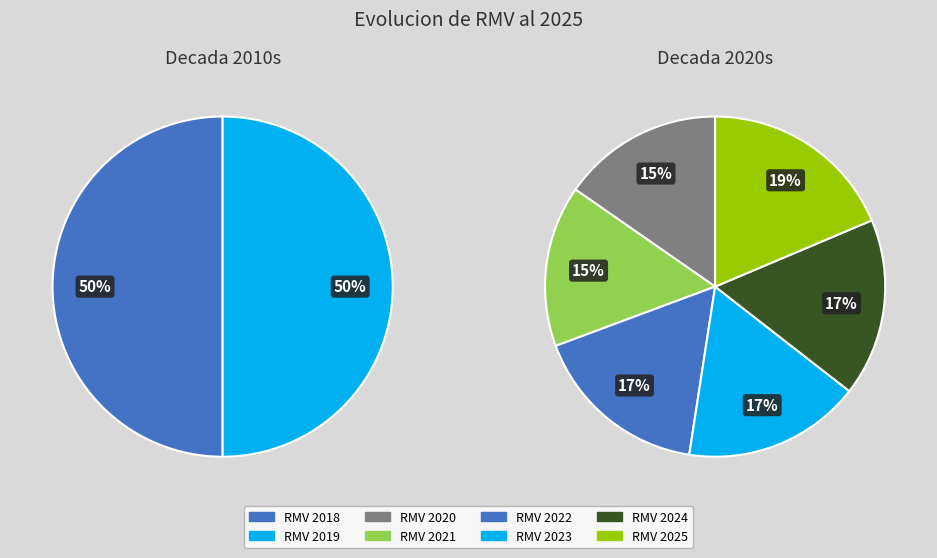

How many slices are in this pie chart?

8